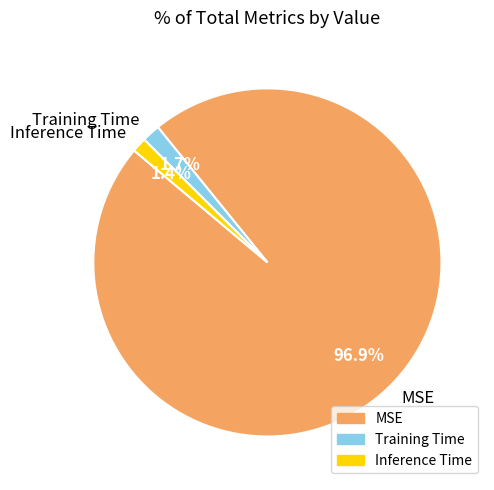

To the nearest percent, what percentage of the pie is Training Time?

2%